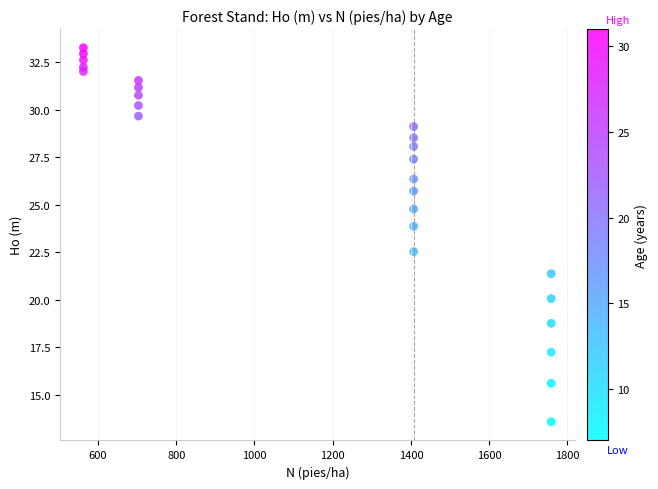

What Y value in the scatter plot is closest to 23?

22.5